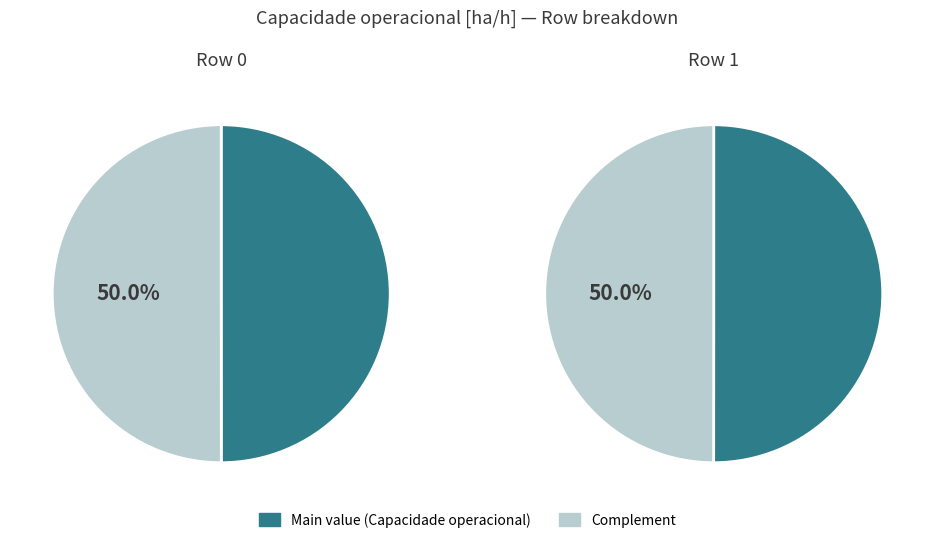

Rank the categories by value from lowest to highest.

0, 1